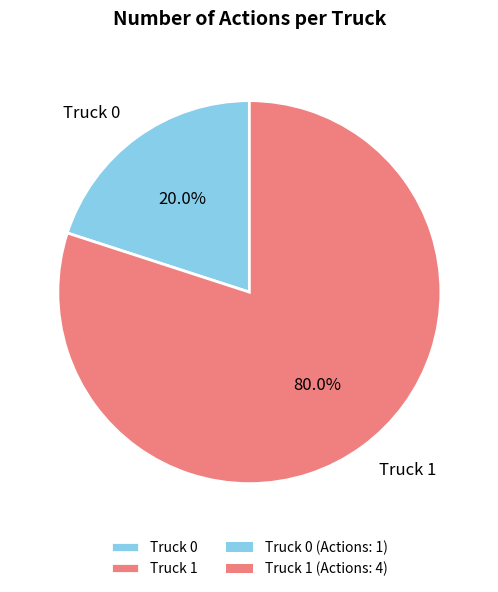

To the nearest percent, what percentage of the pie is Truck 1?

80%